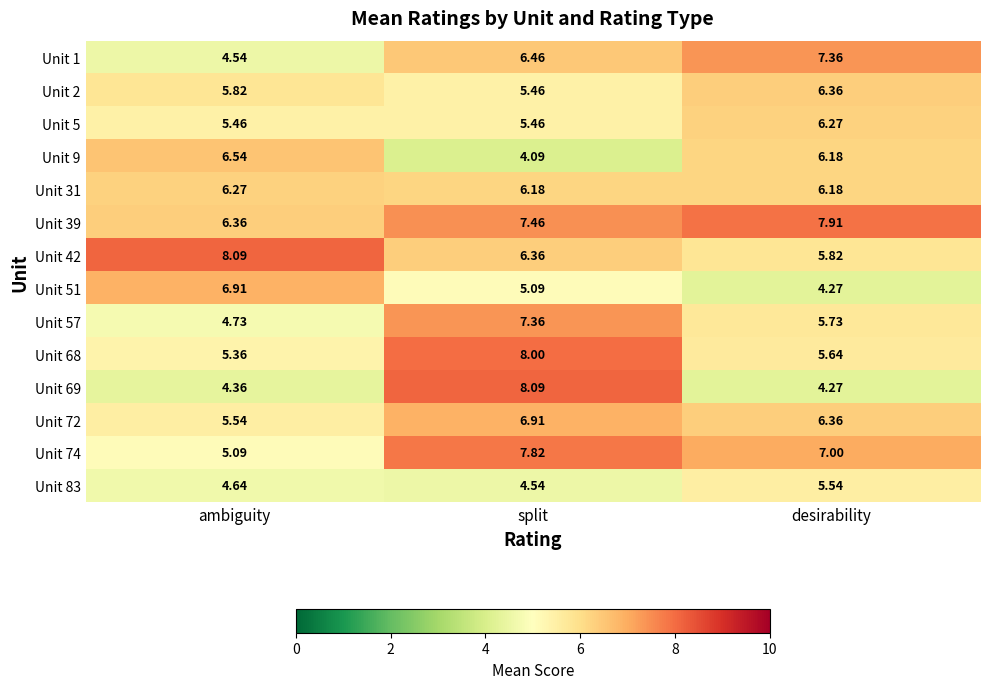

Rank the categories by Unit 74 value from highest to lowest.

split, desirability, ambiguity